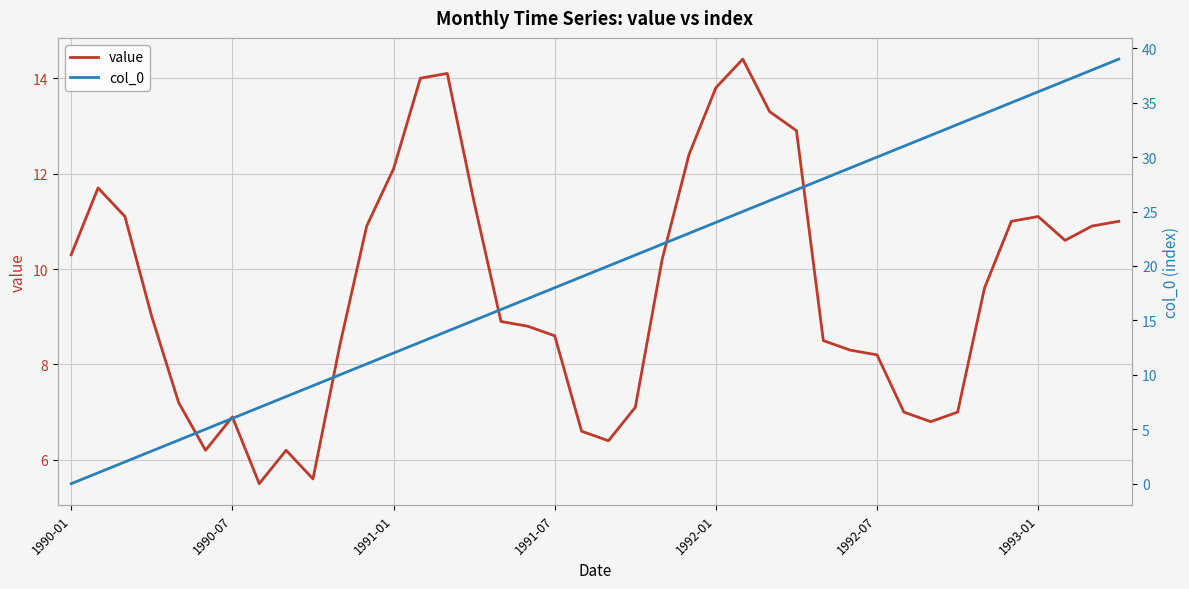

What is the total value across all series at 9?

14.6